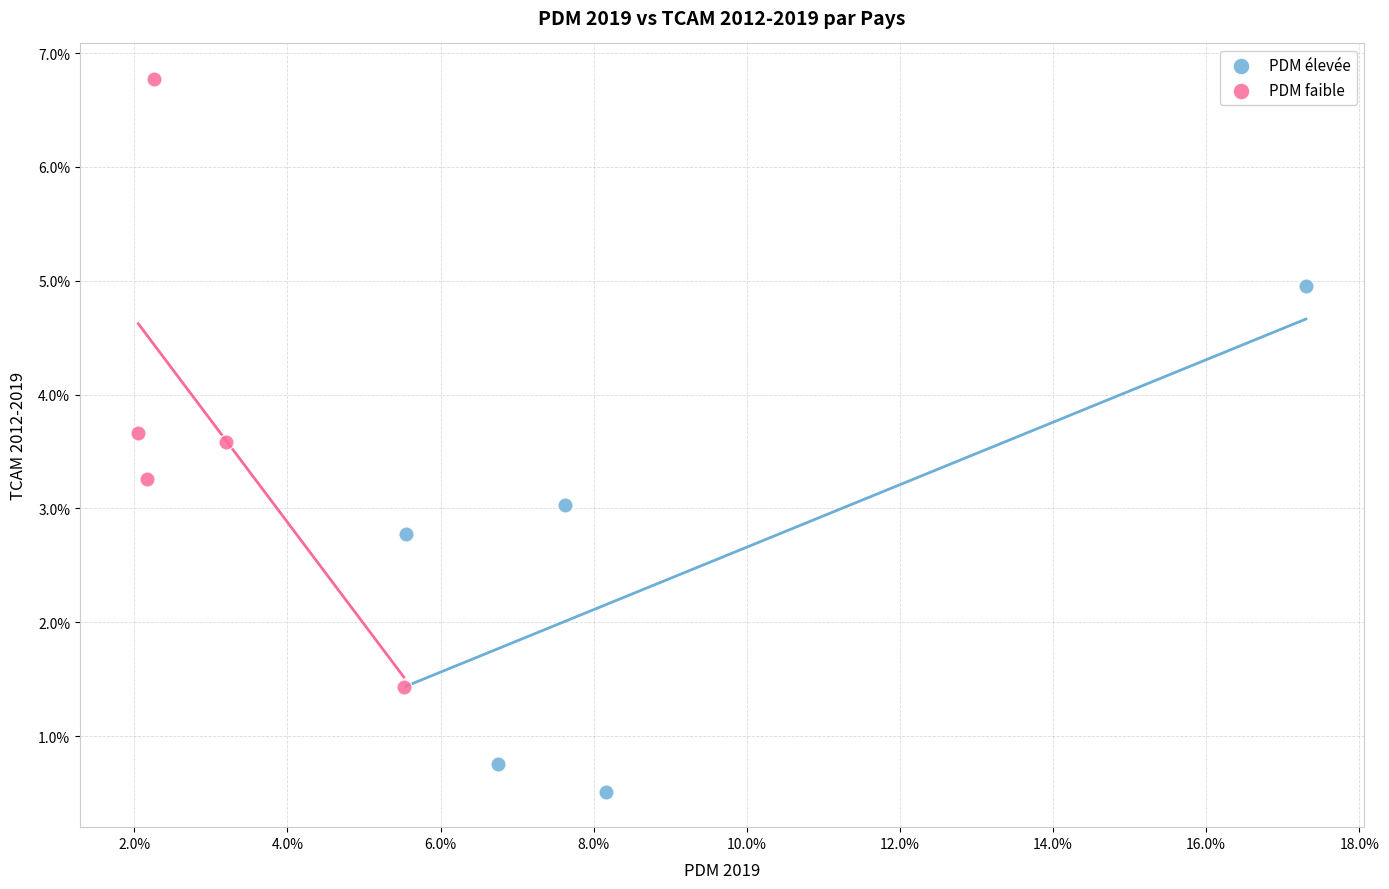

Which series has the largest Y range (max minus min)?

PDM faible